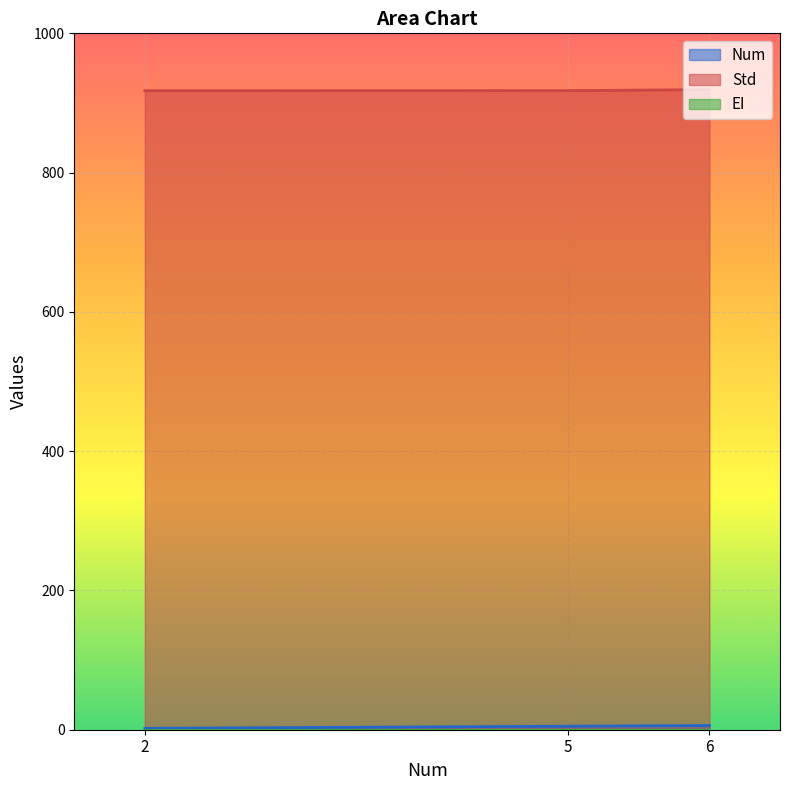

Which series changed the most between 5 and 6?

Std